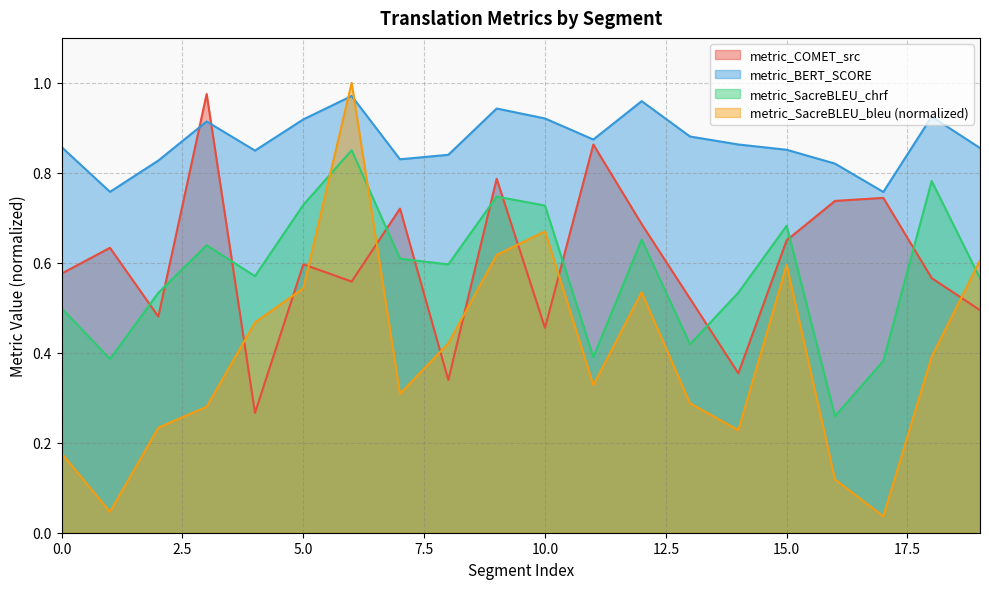

True or false: metric_SacreBLEU_bleu has more than 0 points higher than both neighbors.

True